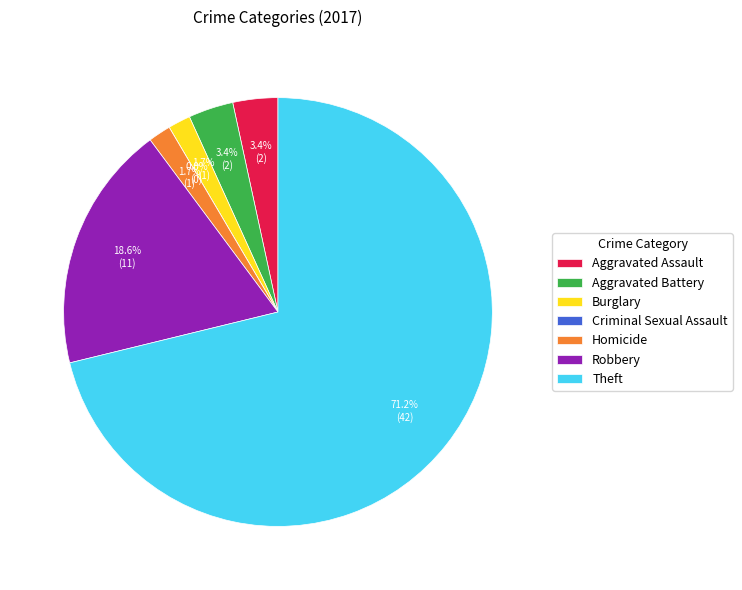

Count the number of slices in the pie.

7